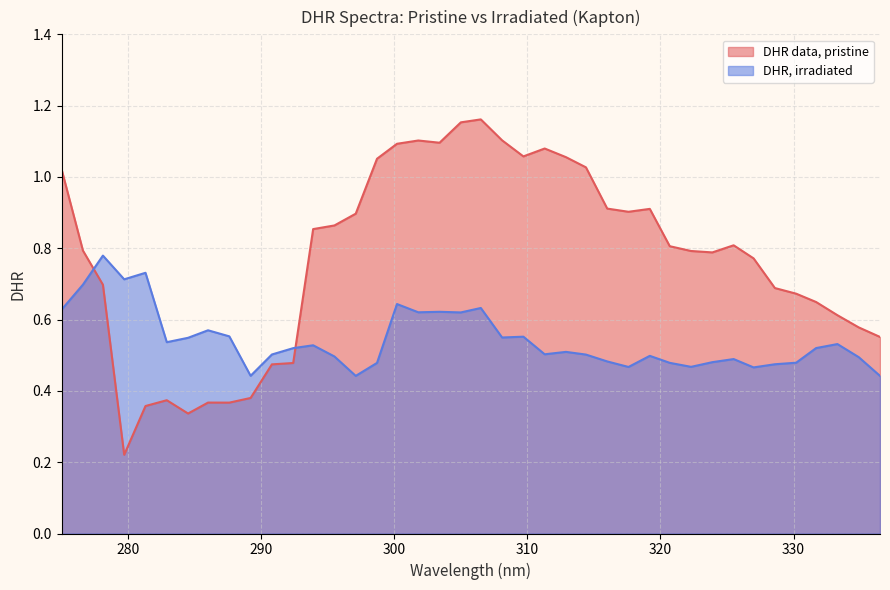

Rank the series at 287.6 from lowest to highest value.

DHR data, pristine, DHR, irradiated